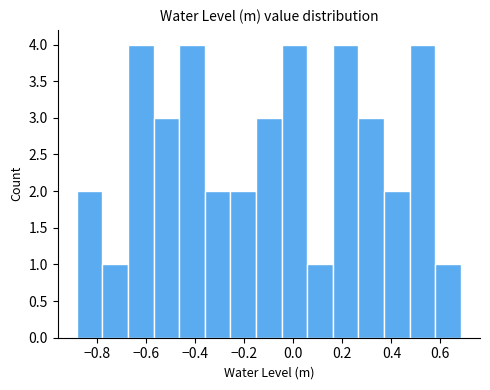

Reading left to right, transcribe this chart: for each bar, give the range it covers on the x-axis and its height. Neither the bar edges nor the heights are printed on the chart, so give them approximately, as read against the axes.

-0.88 to -0.78: 2
-0.78 to -0.68: 1
-0.68 to -0.58: 4
-0.58 to -0.46: 3
-0.46 to -0.36: 4
-0.36 to -0.26: 2
-0.26 to -0.16: 2
-0.16 to -0.04: 3
-0.04 to 0.06: 4
0.06 to 0.16: 1
0.16 to 0.26: 4
0.26 to 0.36: 3
0.36 to 0.48: 2
0.48 to 0.58: 4
0.58 to 0.68: 1